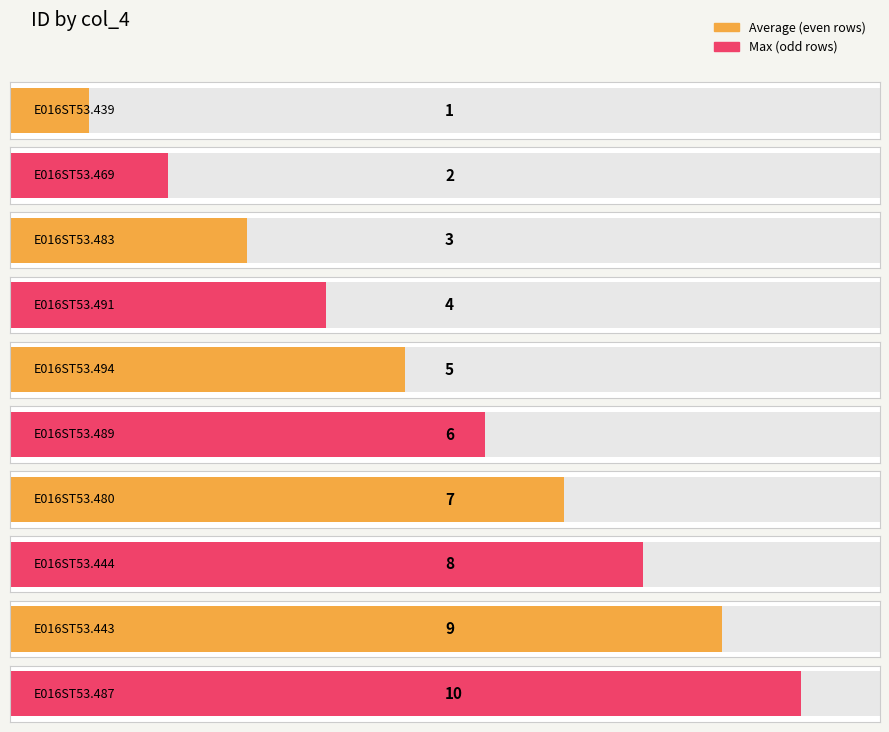

The chart shows a value of 23 at E016ST53.494. True or false?

False